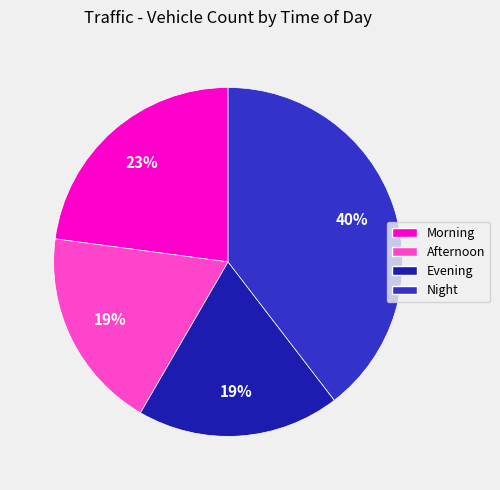

To the nearest percent, what is the combined percentage of Afternoon and Night?

58%